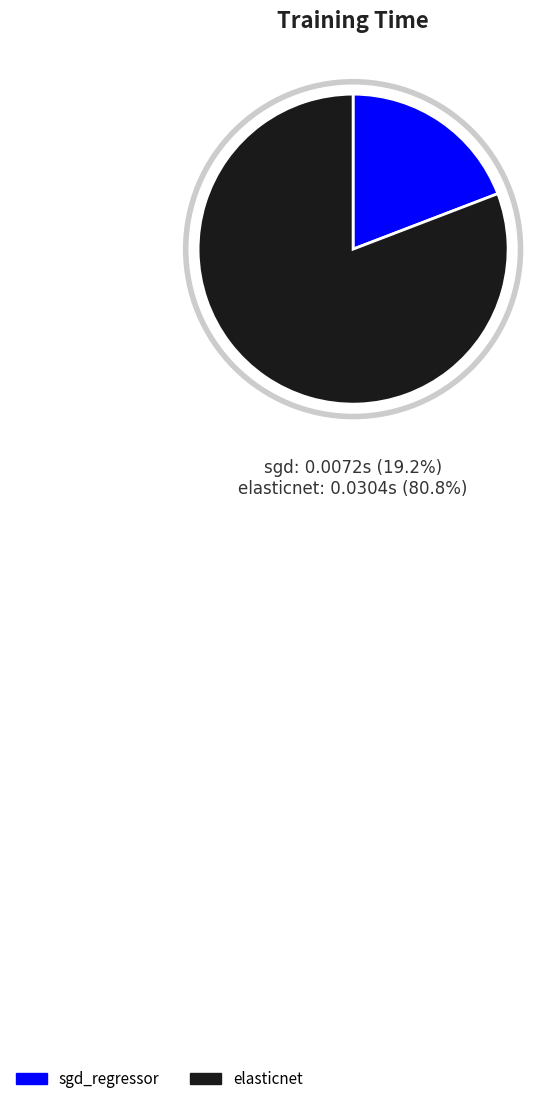

True or false: sgd_regressor accounts for 19% of the total.

True